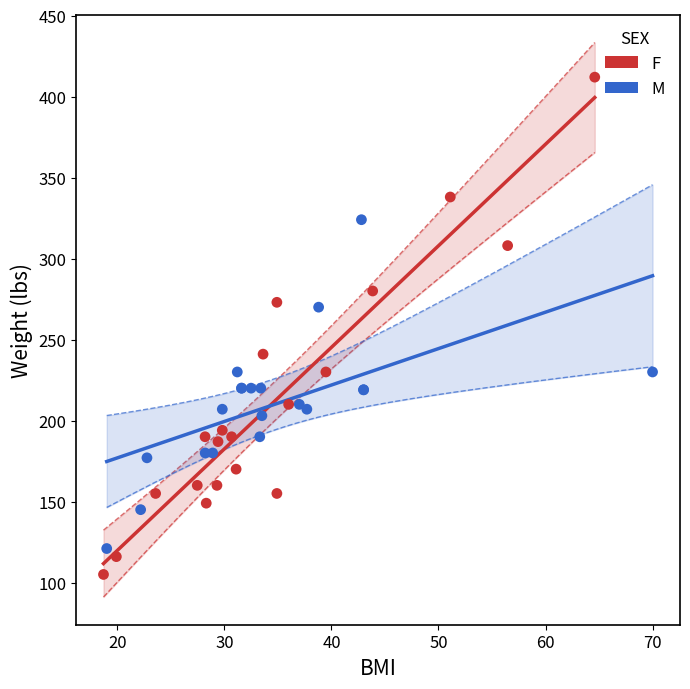

Which series contains the lowest Y value?

F